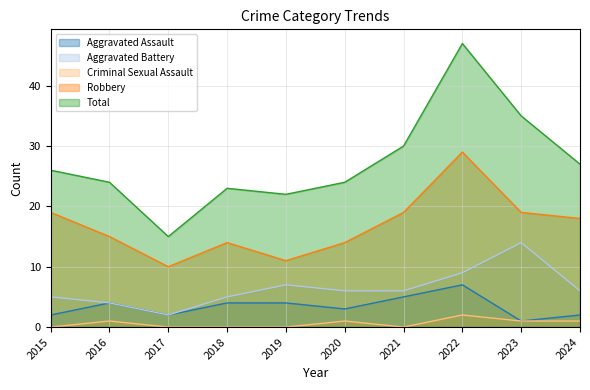

True or false: Aggravated Assault and Criminal Sexual Assault intersect in this chart.

False